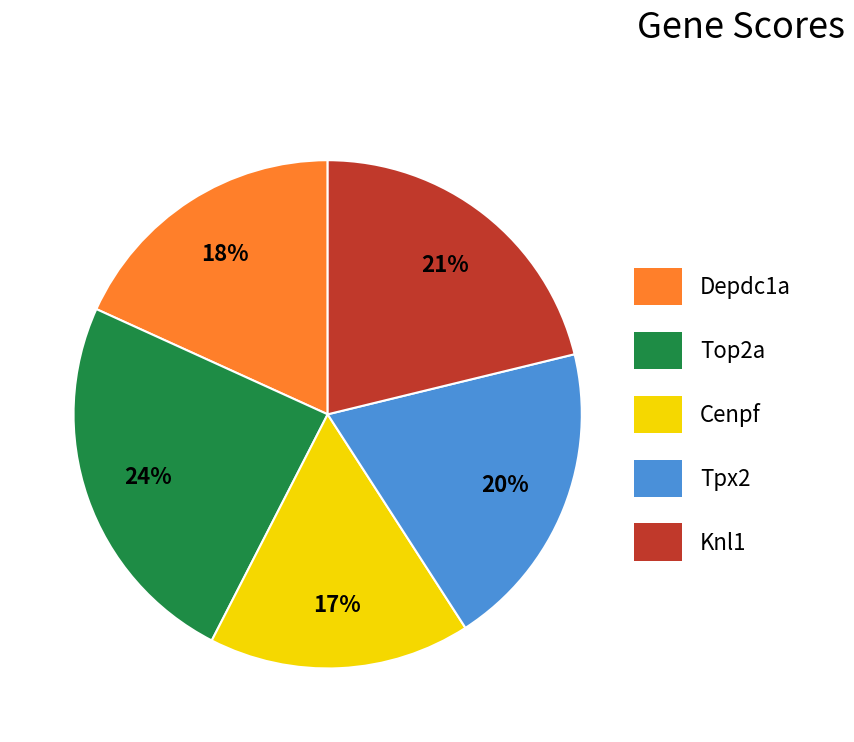

Count the number of slices in the pie.

5